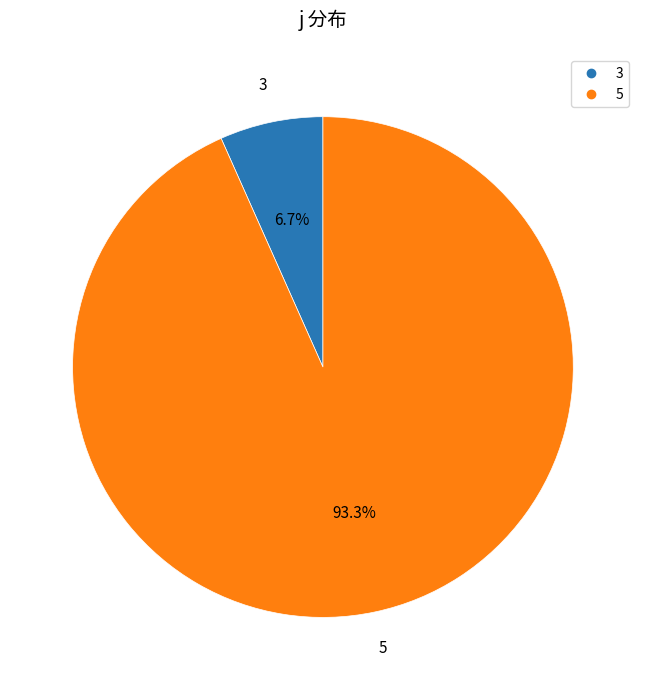

Count the number of slices in the pie.

2